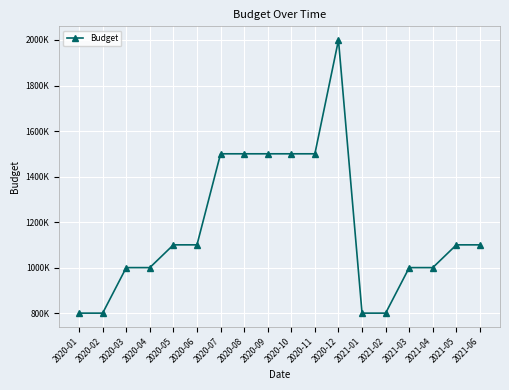

At which label does the data first exceed 1100000?

2020-07